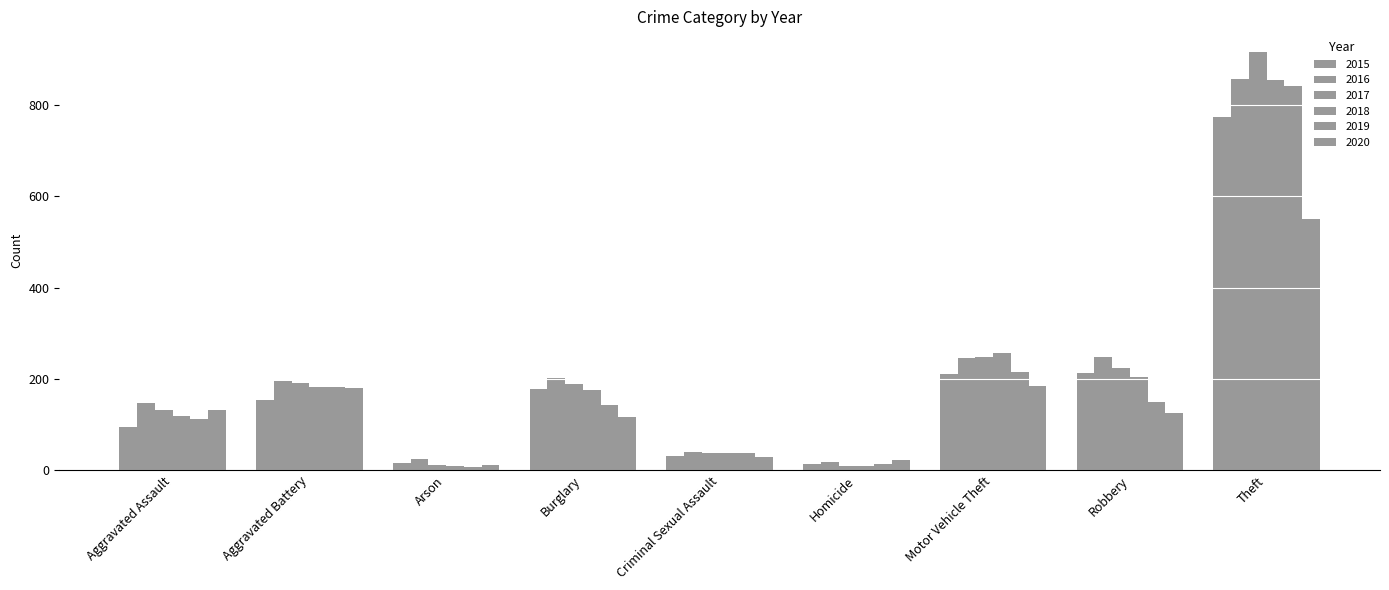

What is the label of the 5th bar from the right?

Criminal Sexual Assault